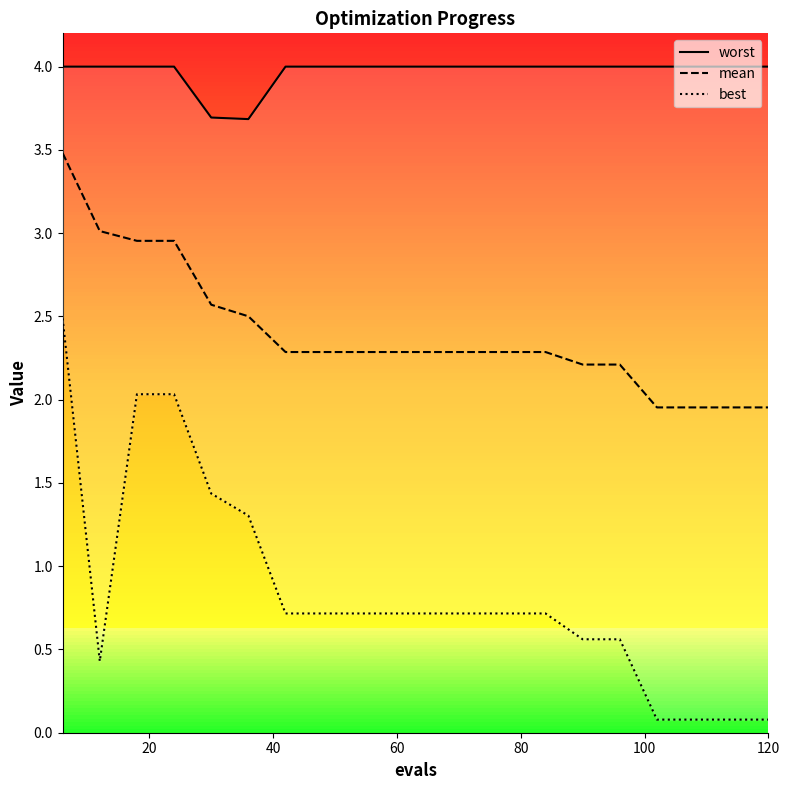

What are all the series names shown in the legend?

worst, mean, best